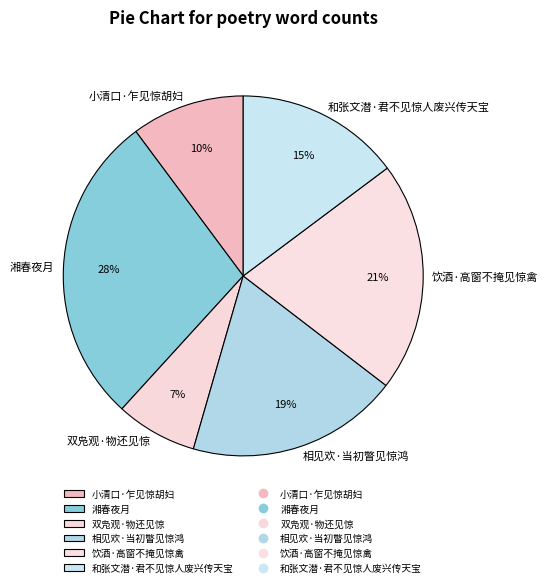

Is there a majority slice in this chart?

No